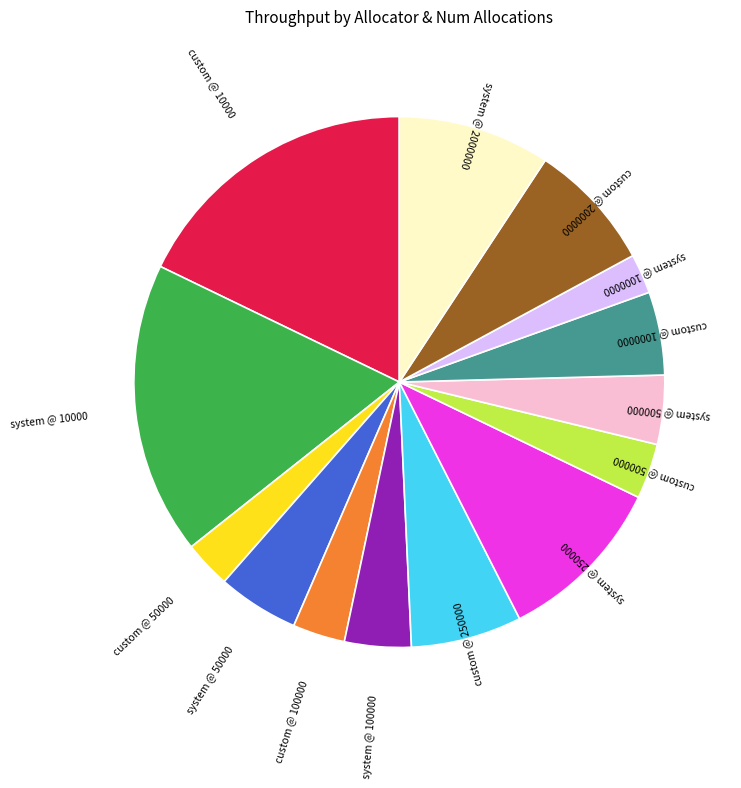

Is there any slice that represents more than half of the pie?

No